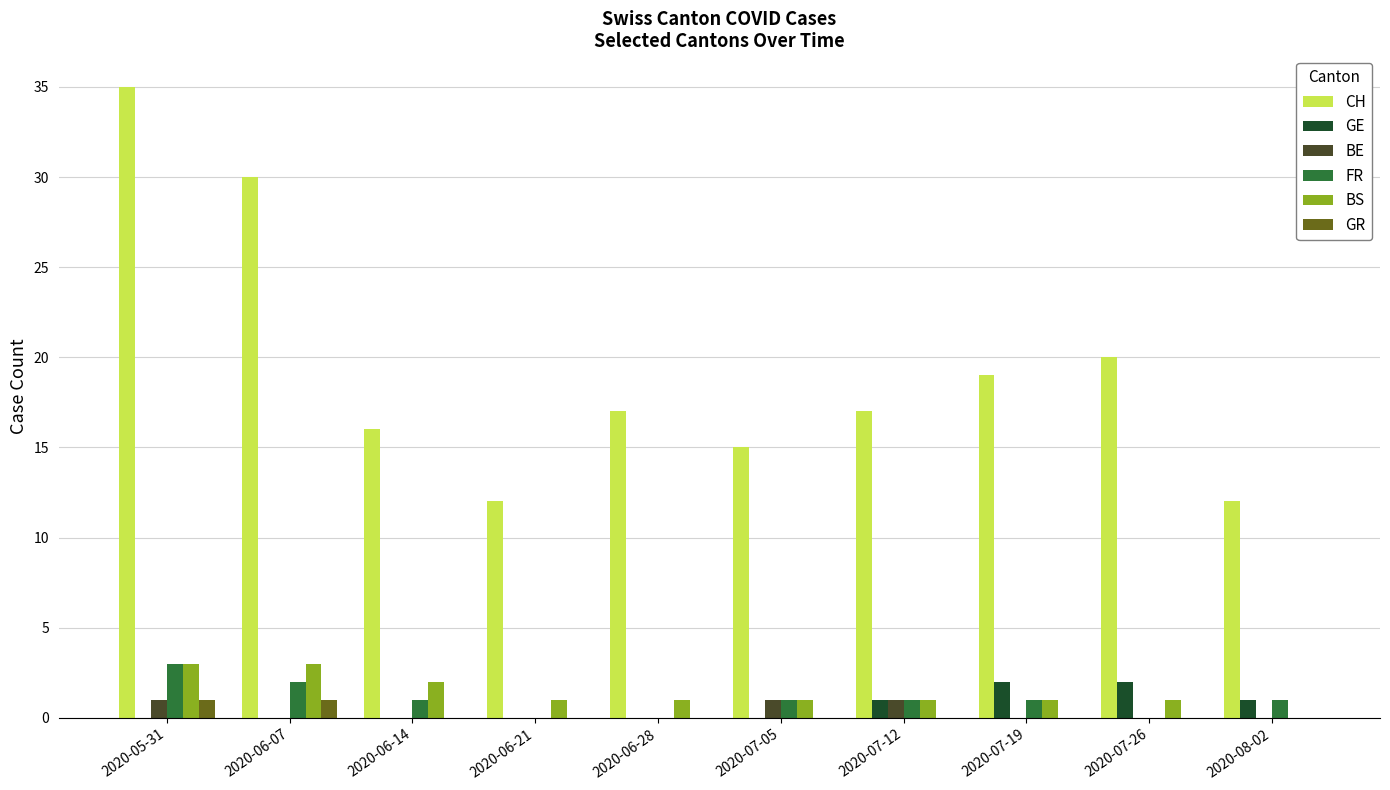

What are all the series names shown in the legend?

CH, GE, BE, FR, BS, GR